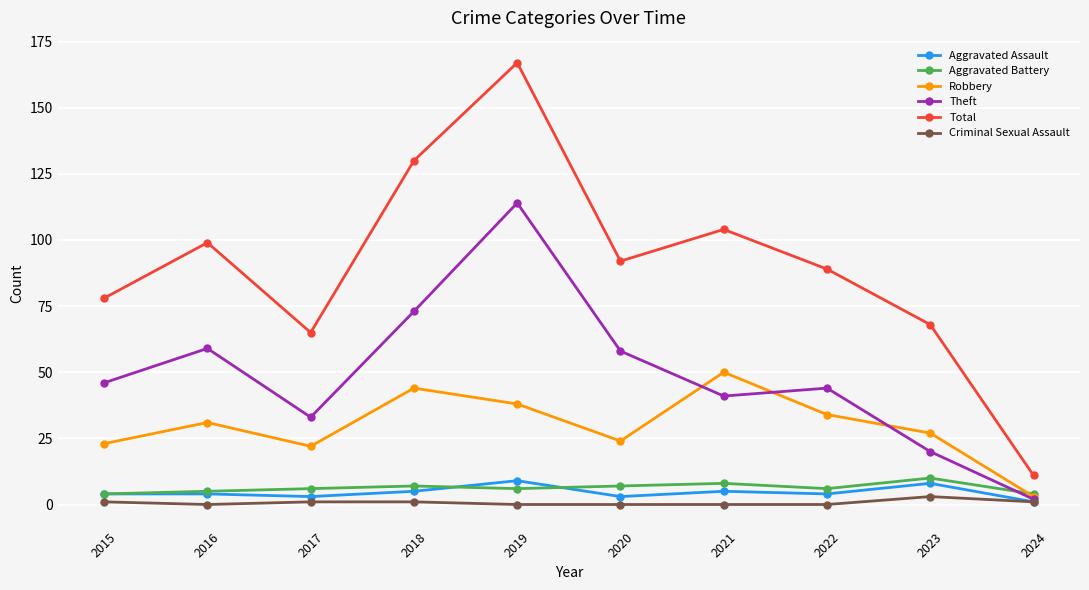

At which category does Total reach its first local valley?

2017